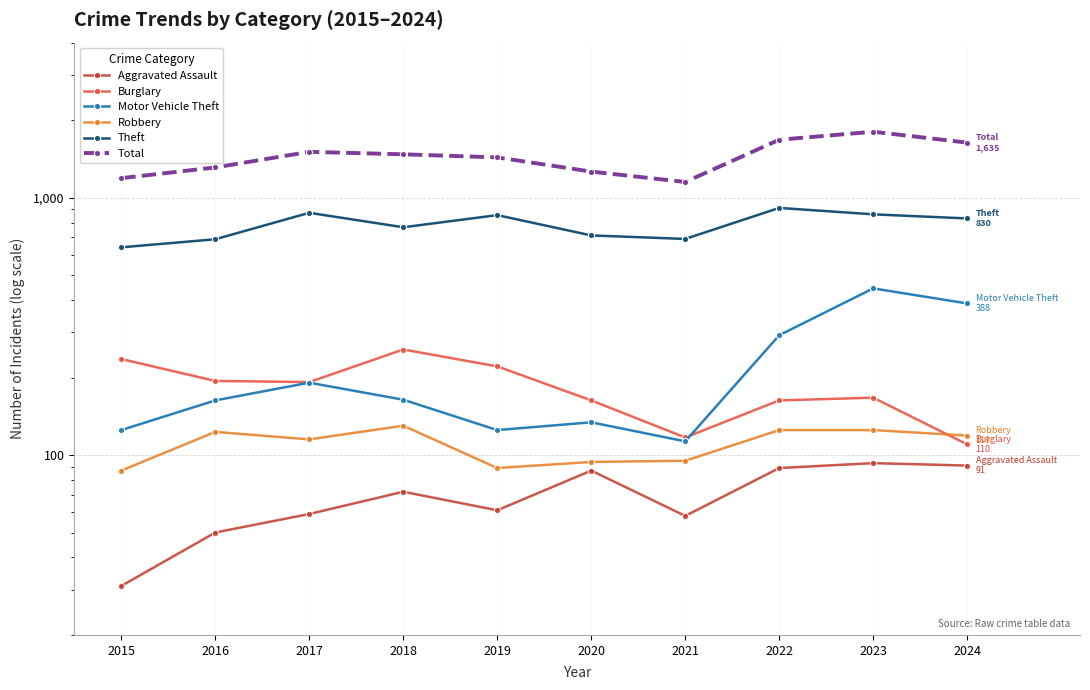

The Robbery series shows 94 at 2020. True or false?

True